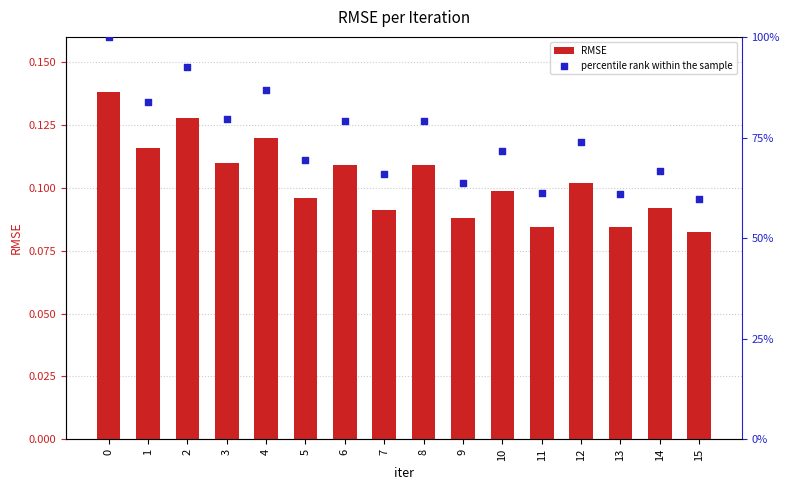

Which series has the widest spread of Y values?

percentile rank within the sample